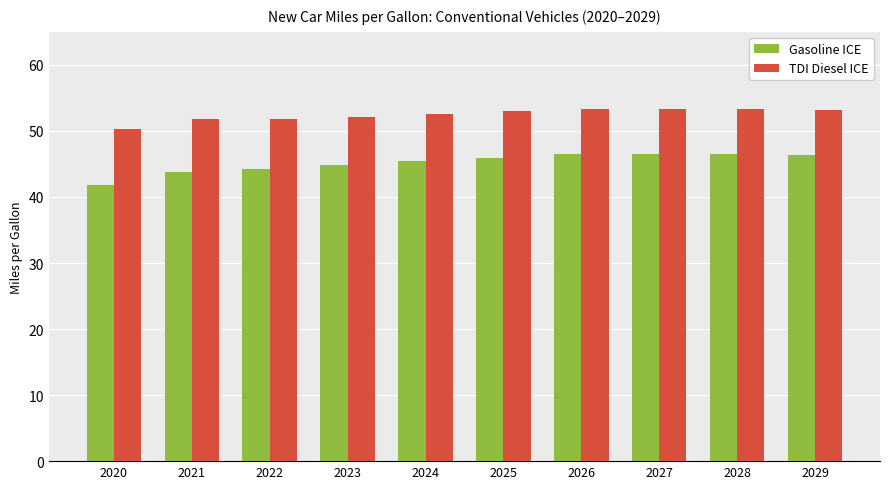

How many categories are shown in the chart?

10